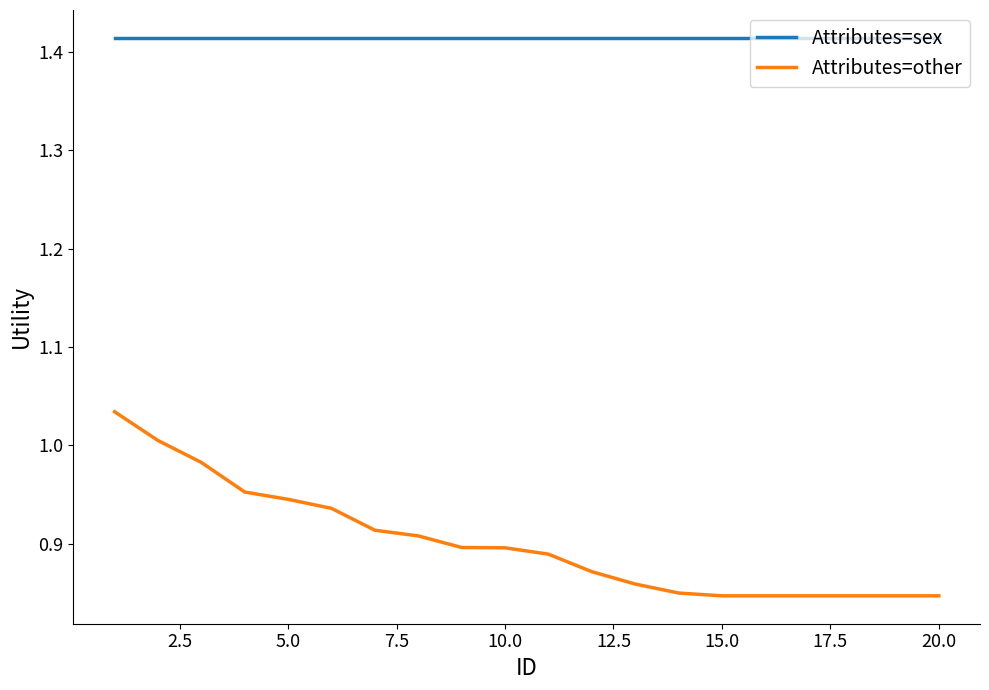

Which series has the largest range (max minus min)?

Attributes=other